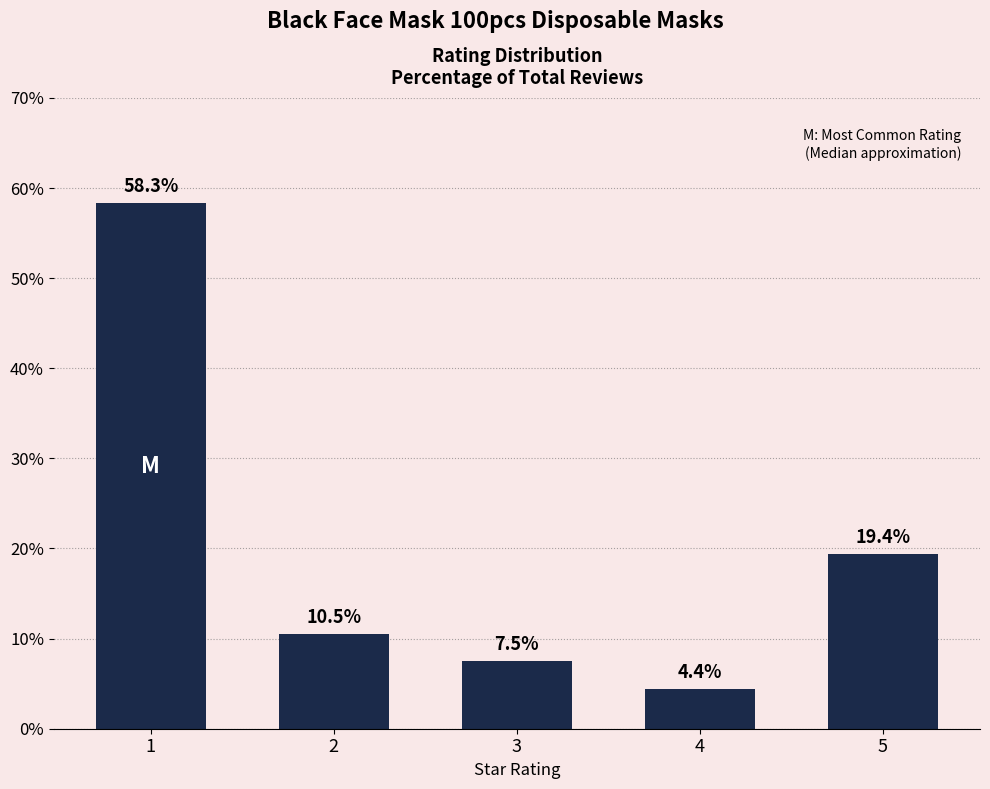

Reading right to left, list all the values displayed in this chart.

5=19.4	4=4.4	3=7.5	2=10.5	1=58.3